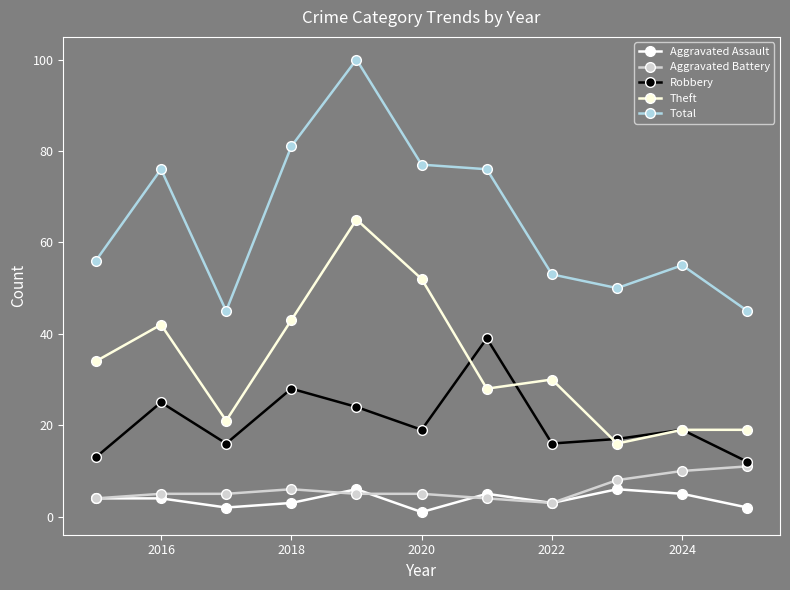

How many data points in Total are less than 56?

5